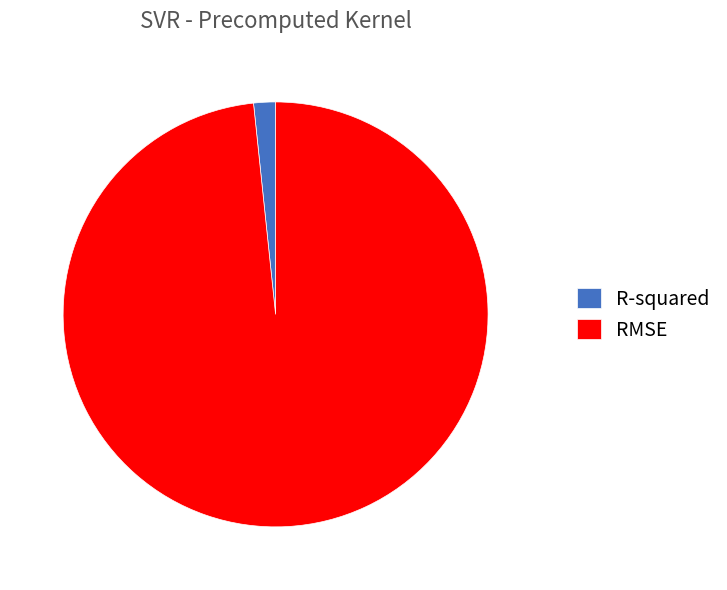

Rank the categories by value from highest to lowest.

RMSE, R-squared